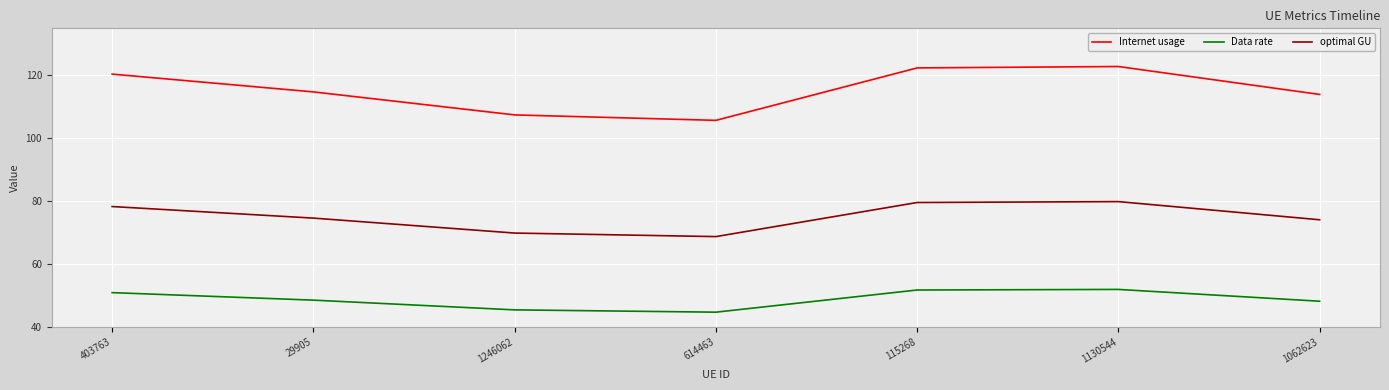

What is the difference between the second highest and minimum values in the Internet usage series?

16.7